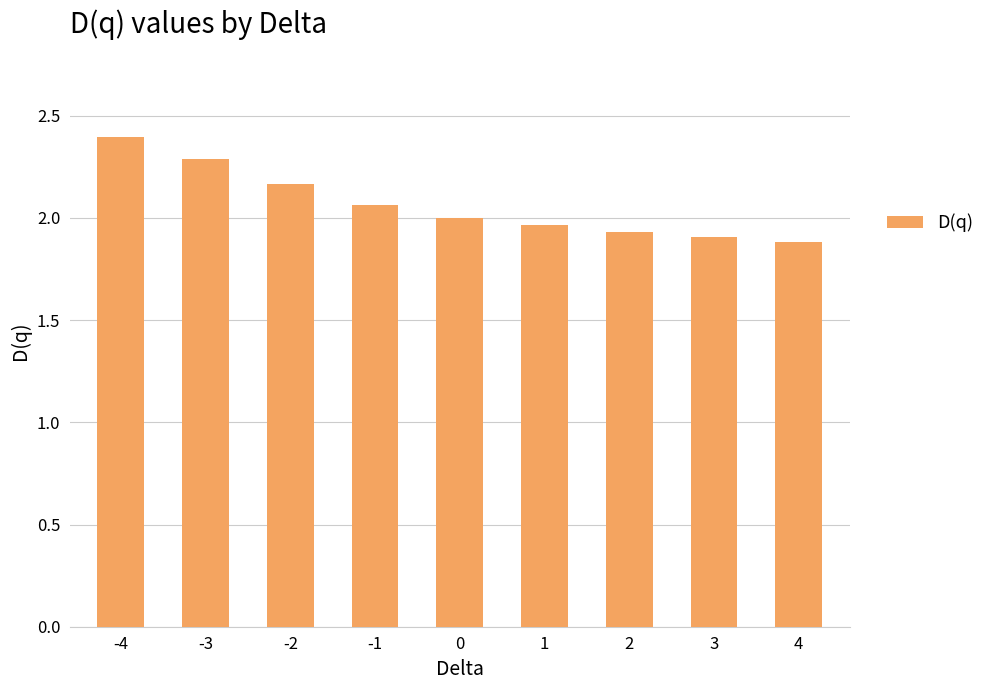

How many values are below 2?

4